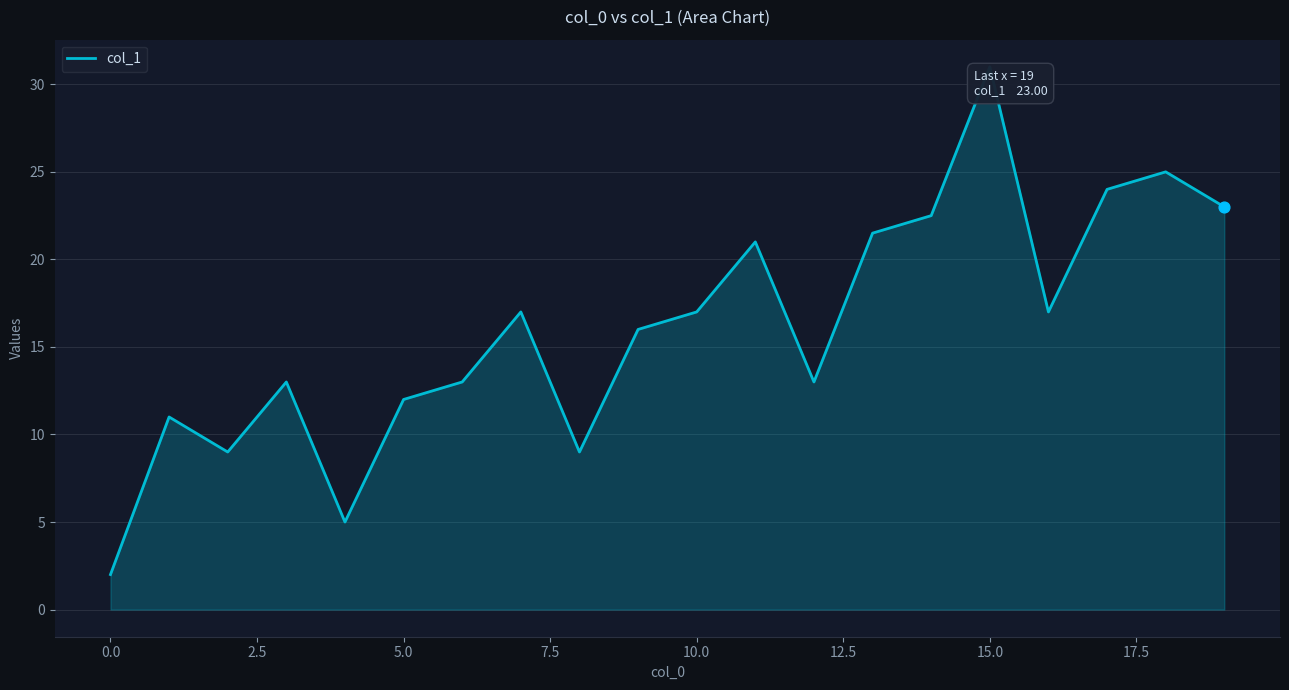

What is the difference between the maximum and minimum values?

29.0